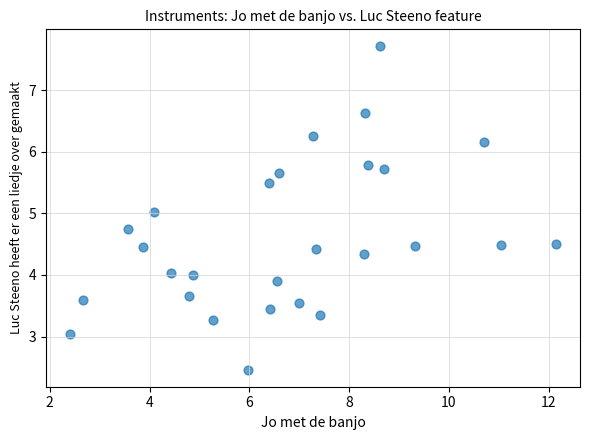

What is the range of X values (max minus min)?

9.7